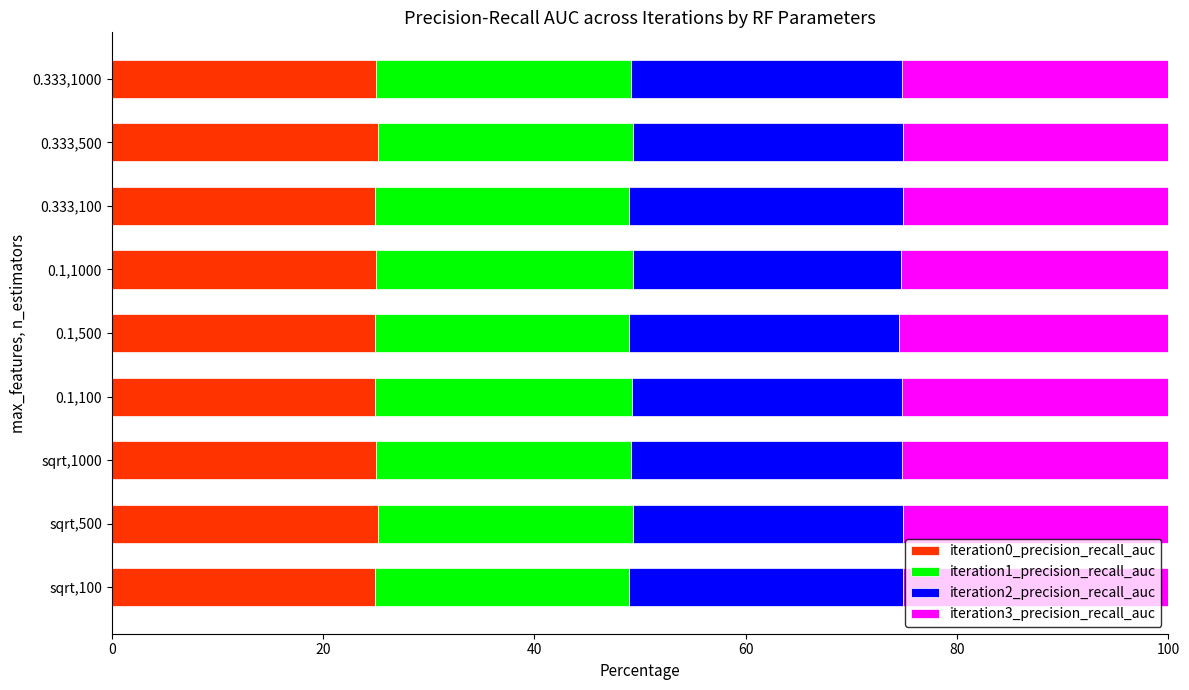

What is the total value across all series at 0.1,1000?

100.0